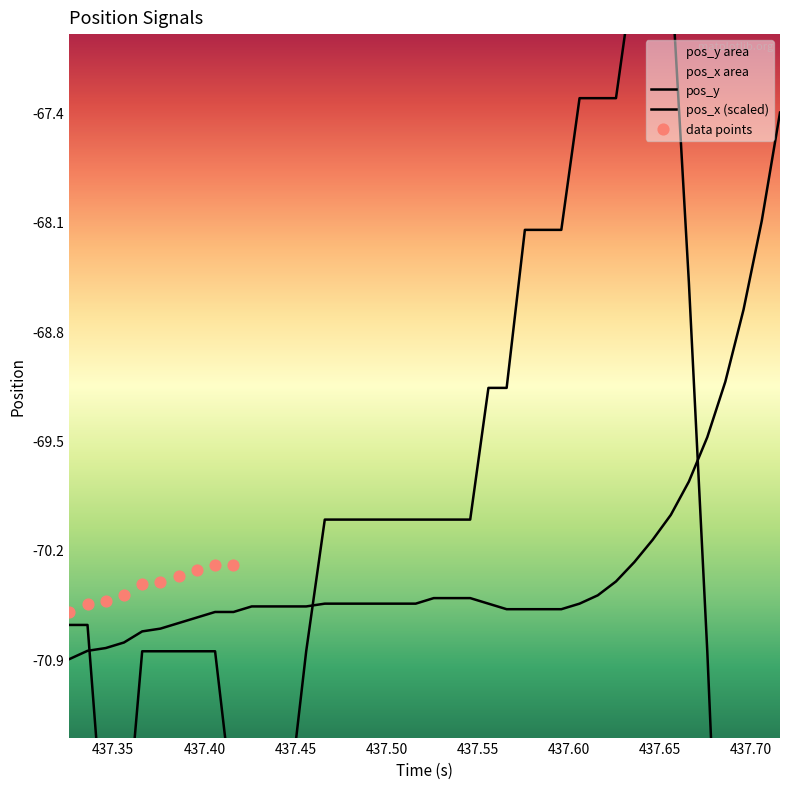

Which series reaches the minimum Y coordinate?

pos_x